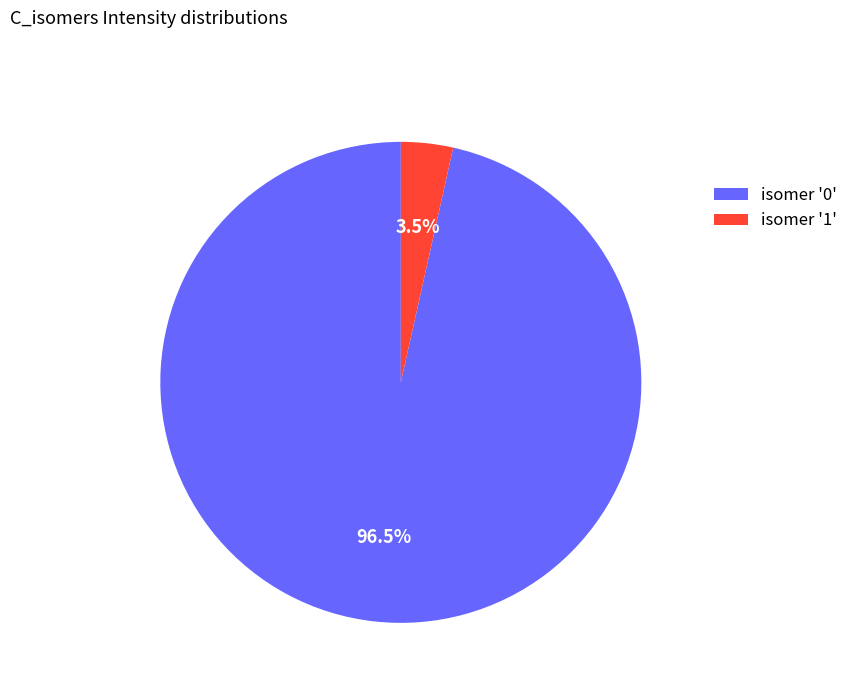

Which slice is the smallest?

isomer '1'